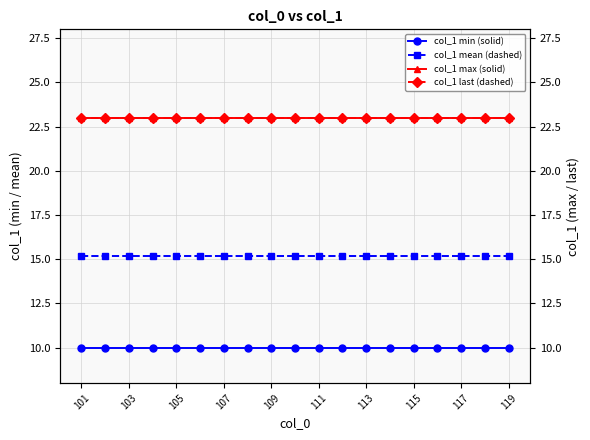

The col_1 mean (dashed) series shows 15.2 at 117. True or false?

True